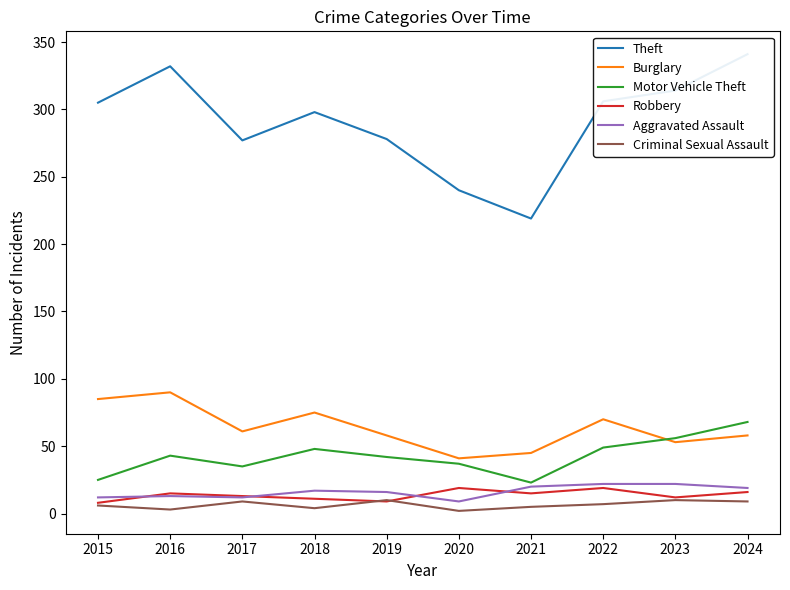

True or false: Robbery has more than 0 interior local peaks.

True